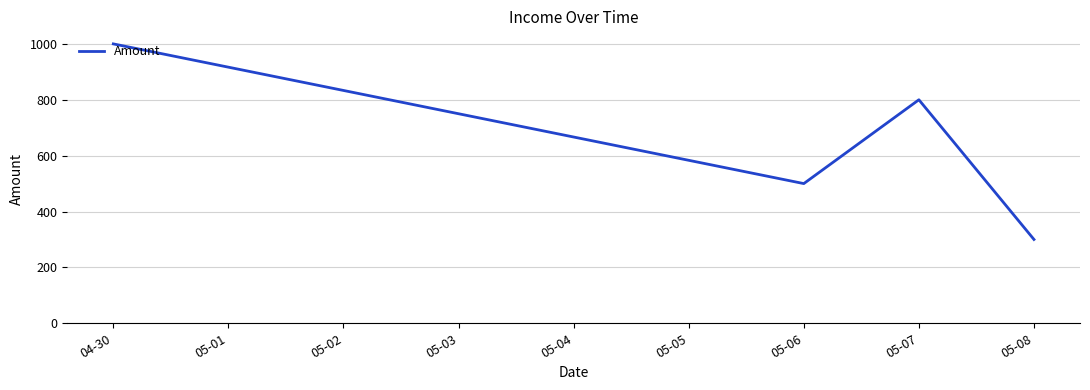

Rank the categories by value from highest to lowest.

04-30, 05-07, 05-06, 05-08